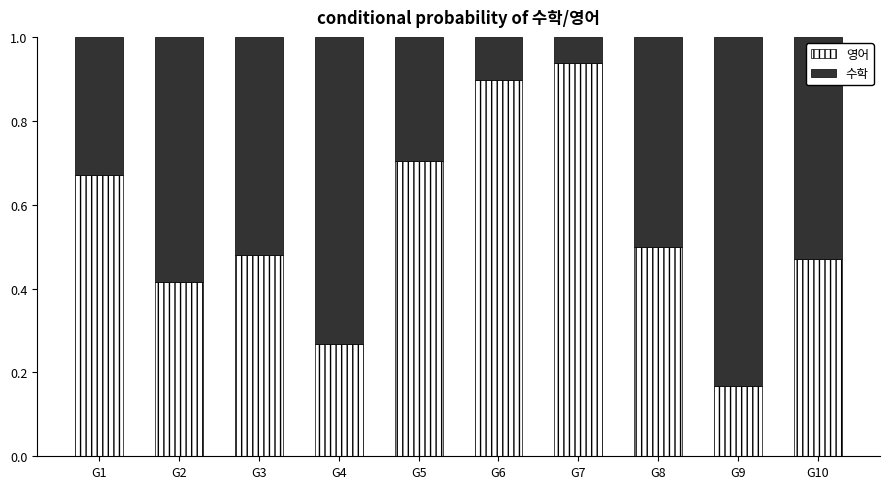

At which label does 영어 reach its minimum?

G9